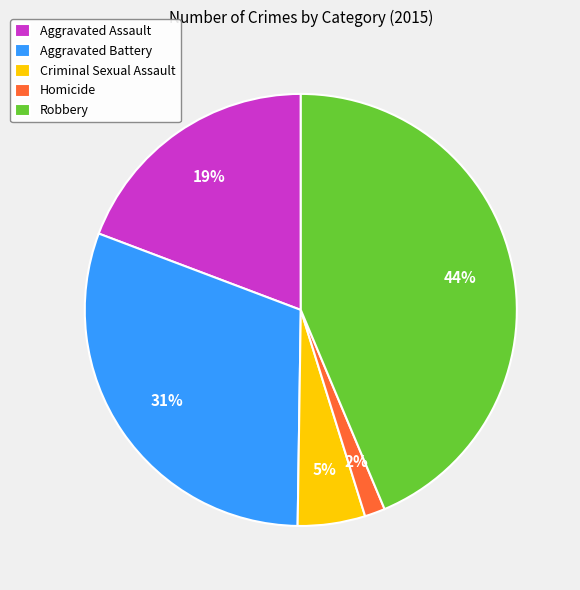

Is it true that Aggravated Assault is 30% of the pie?

False